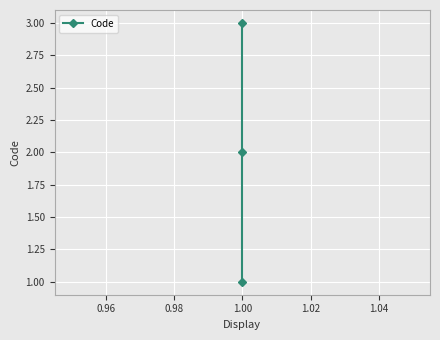

True or false: the data shows 1 at 0.94.

False